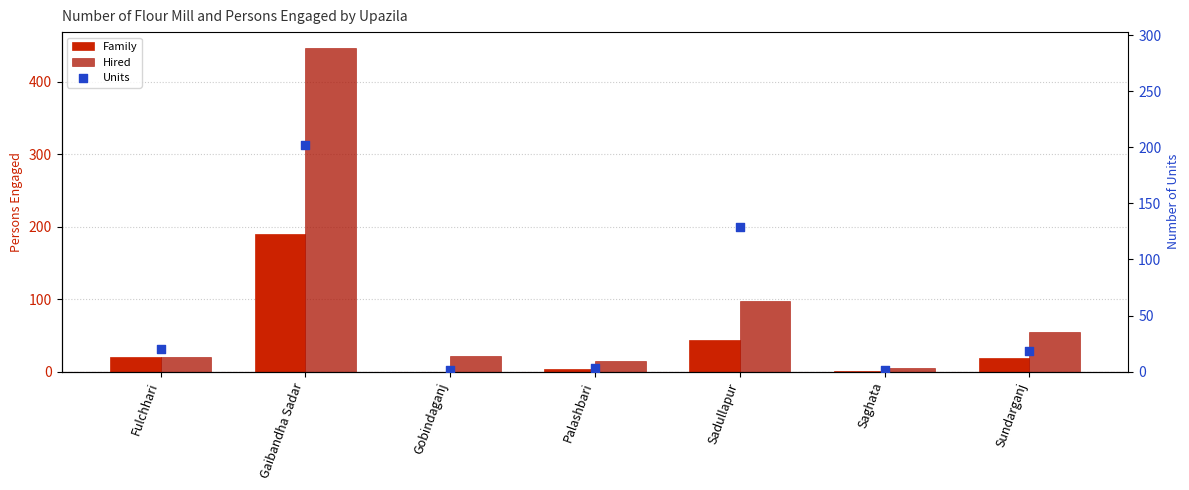

Which series reaches the minimum Y coordinate?

Family